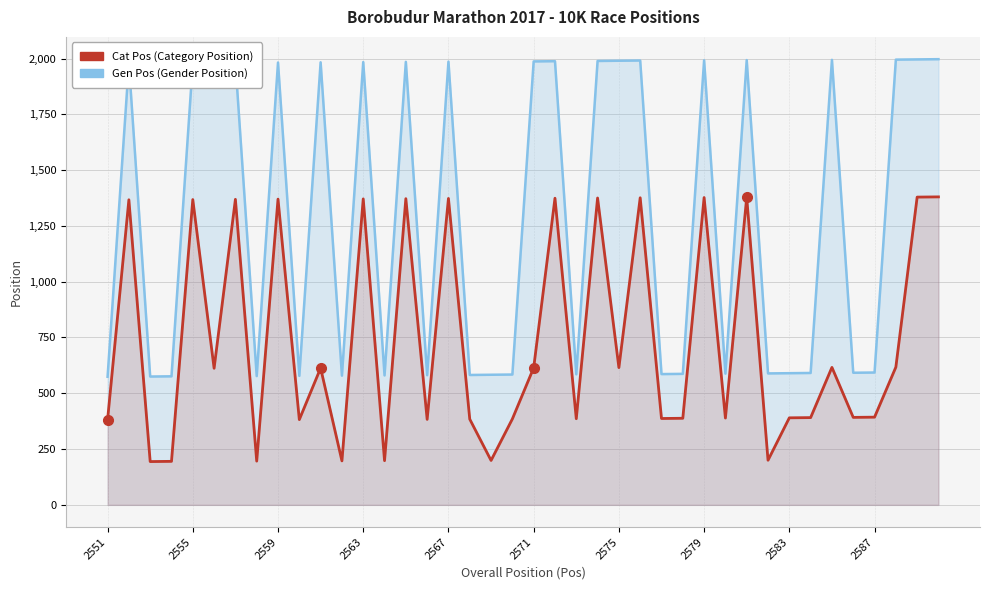

What is the highest value of the Cat Pos series?

1380